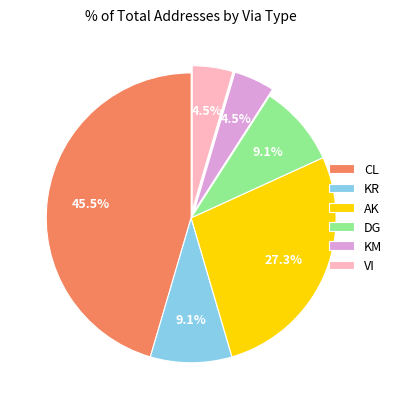

What is the largest slice in the pie chart?

CL